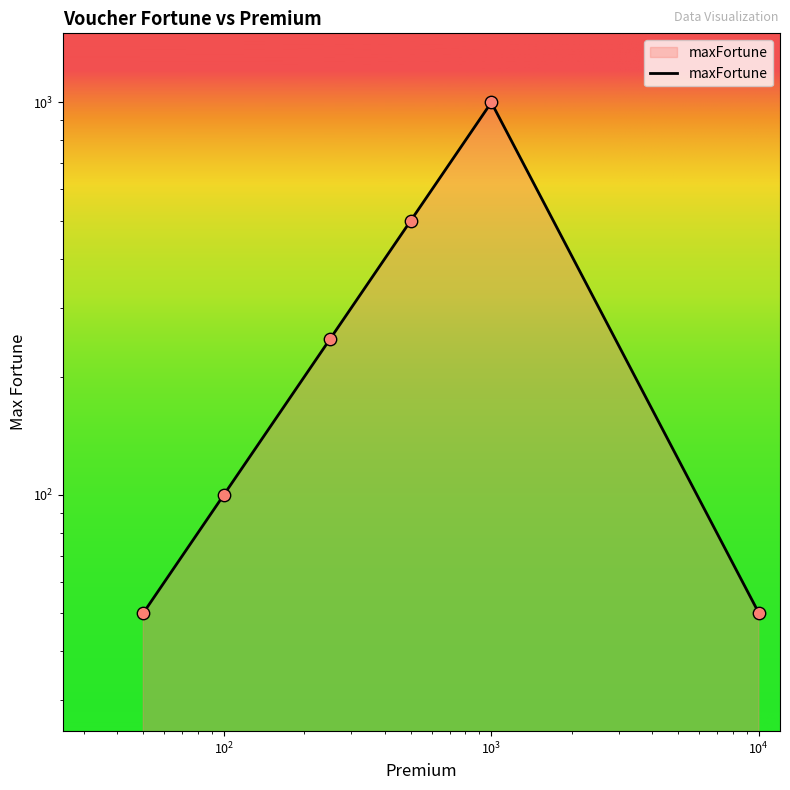

Approximately how many times larger is the value at voucher.1000 compared to voucher.golden?

20.0